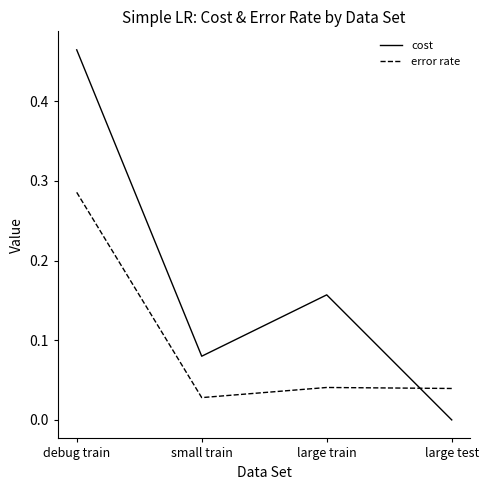

List the series in order of their overall mean, highest first.

cost, error rate